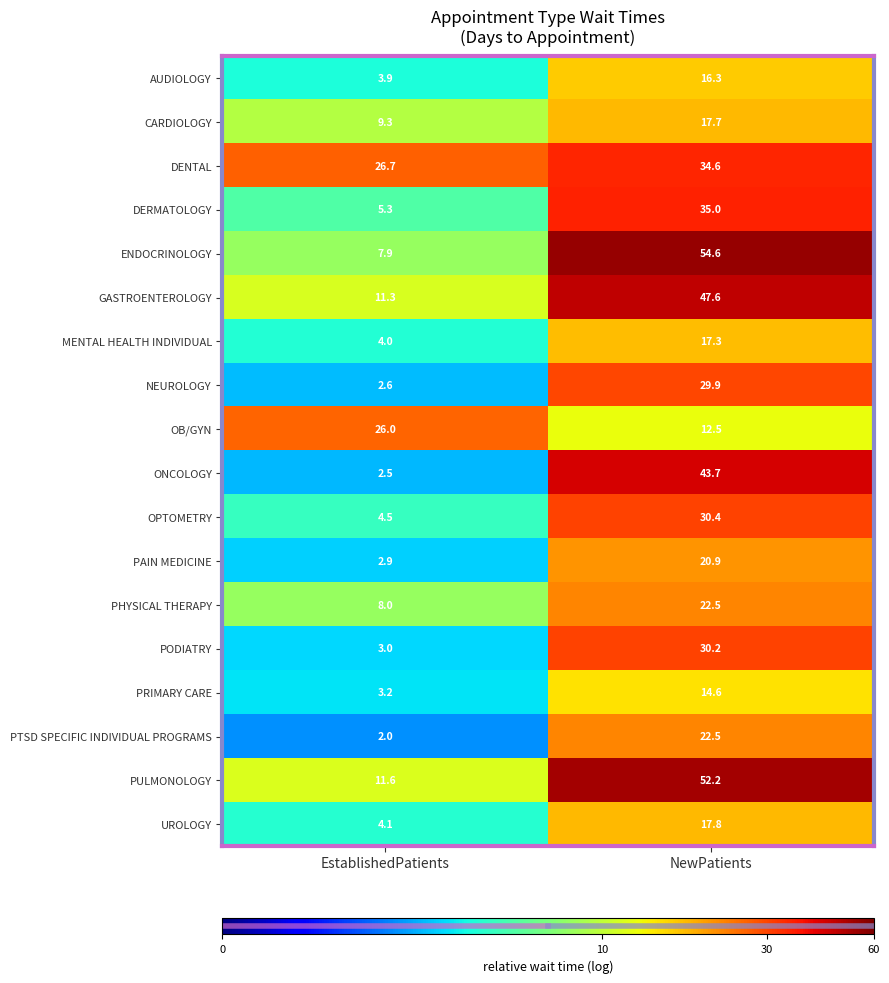

At which category is the sum across all series the highest?

NewPatients